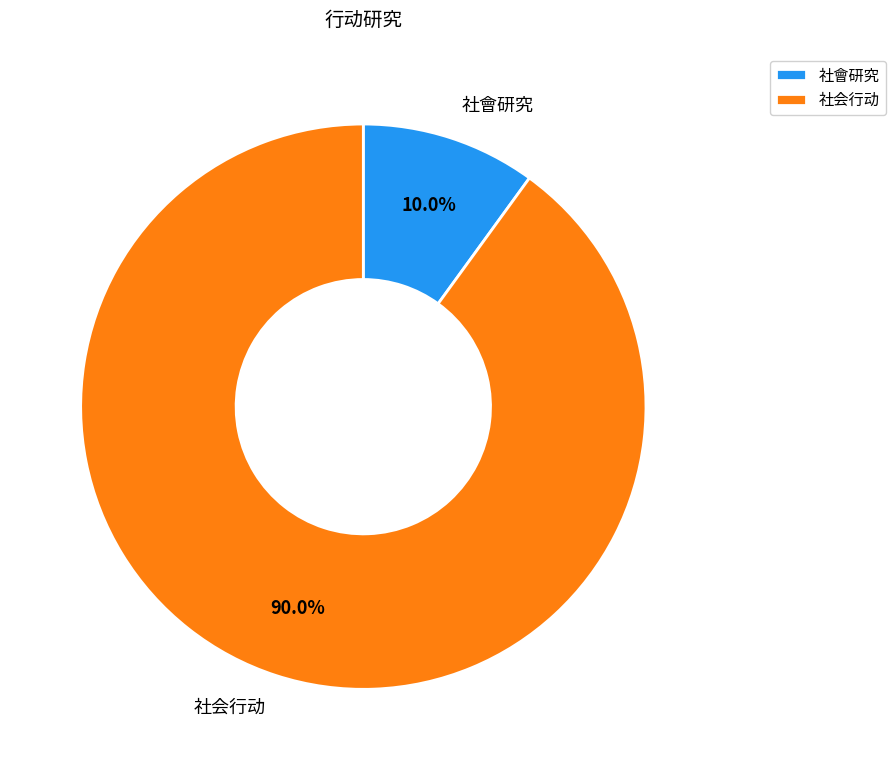

Count the number of slices in the pie.

2